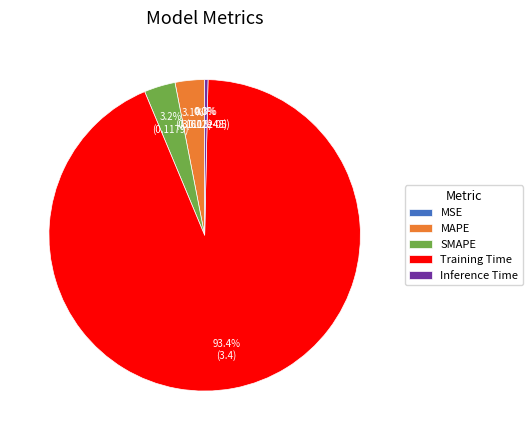

Combined, do Inference Time and Training Time account for over 50%?

Yes